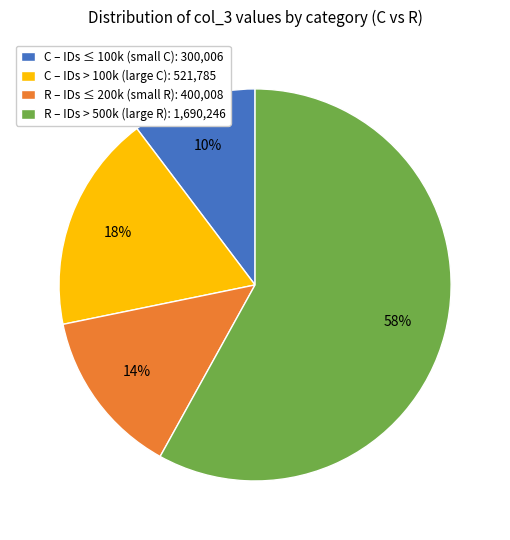

Between C – IDs > 100k (large C): 521,785 and R – IDs > 500k (large R): 1,690,246, which is larger?

R – IDs > 500k (large R): 1,690,246